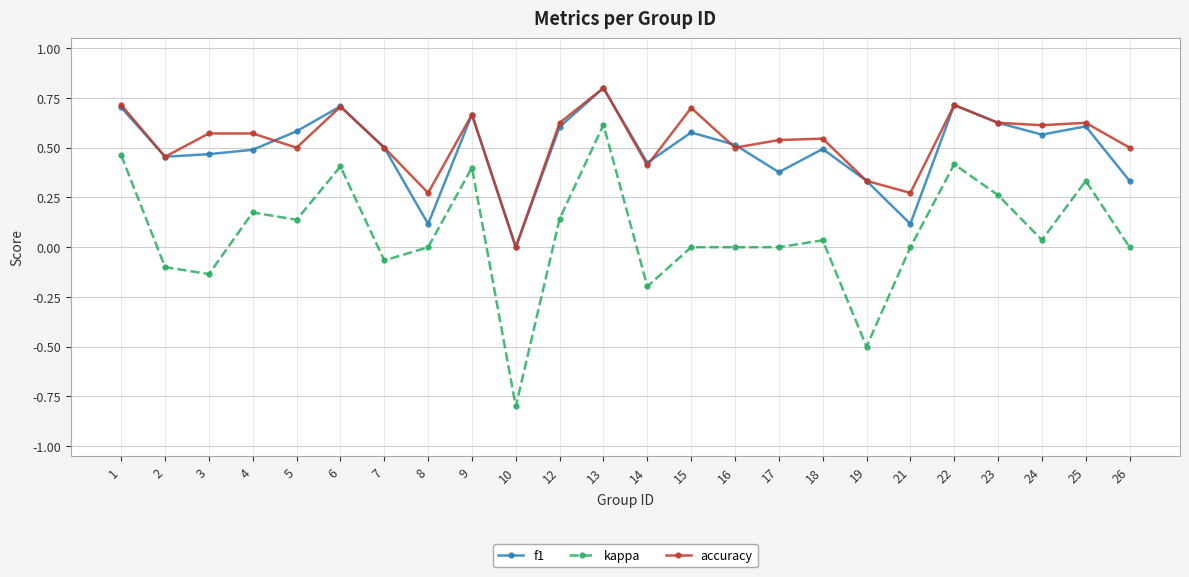

What is the total value across all series at 15?

1.3